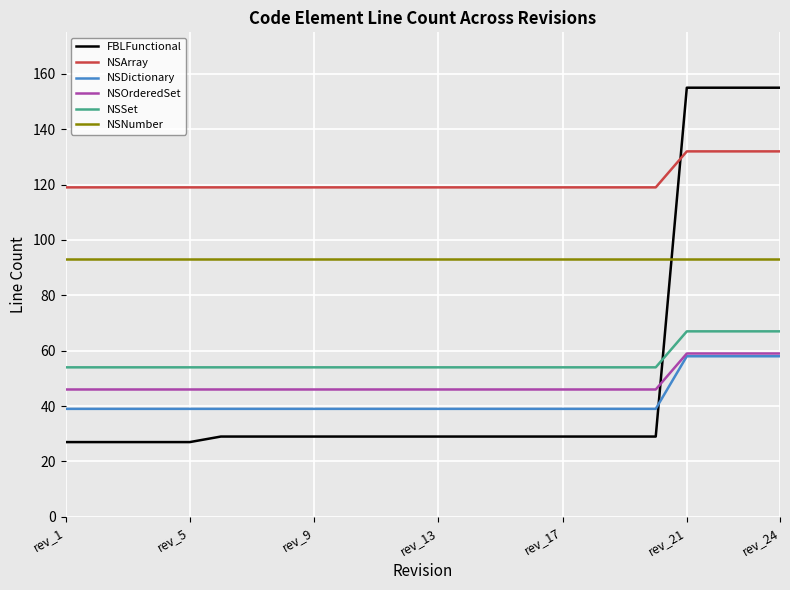

True or false: NSSet and NSDictionary intersect in this chart.

False